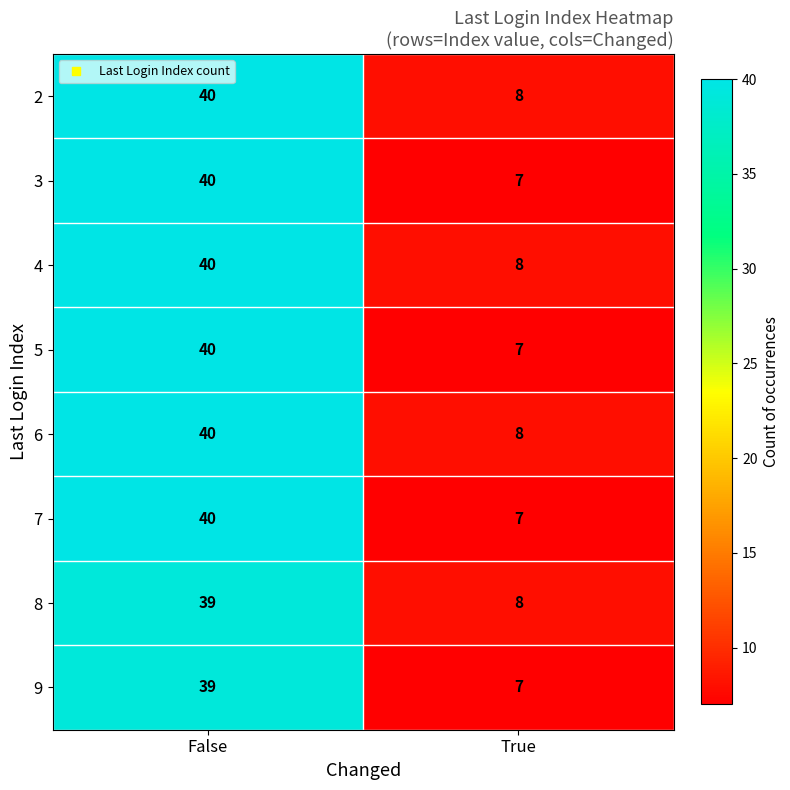

True or false: 2 has a value of 12 at False.

False